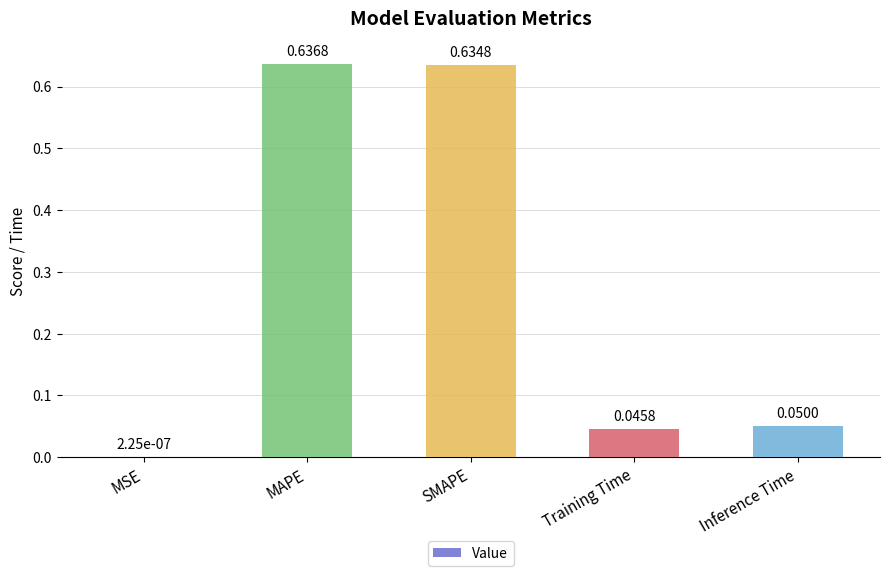

Which category has the highest value across all series?

MAPE